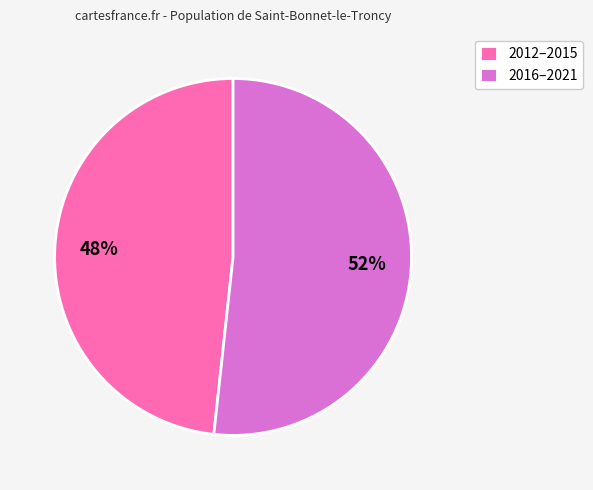

True or false: 2012–2015 accounts for 54% of the total.

False